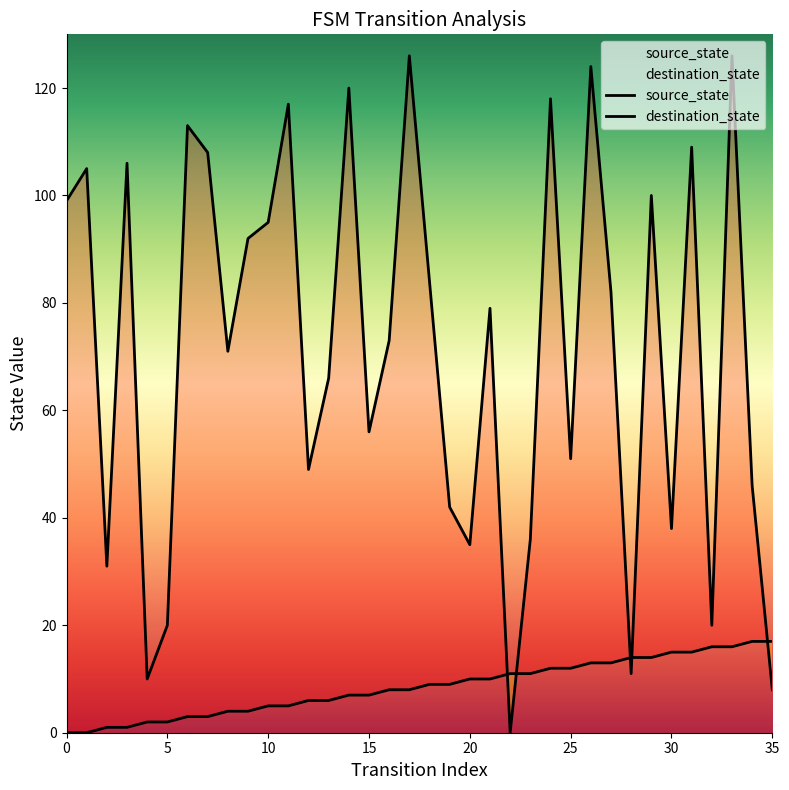

At which category is the sum across all series the highest?

33